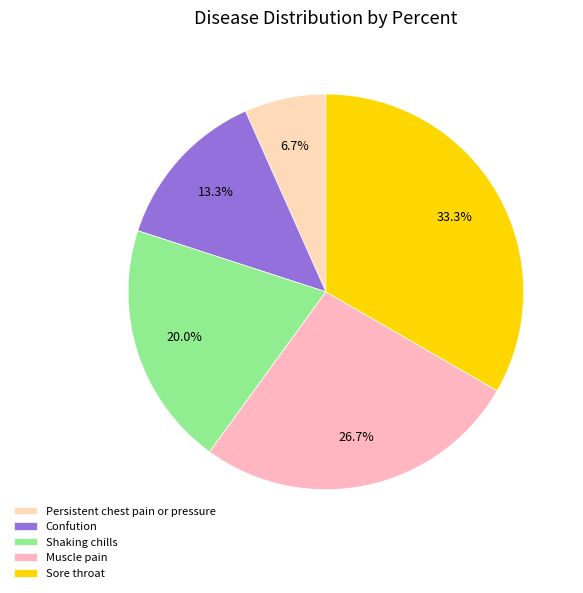

Do Shaking chills and Confution together represent more than half of the pie?

No